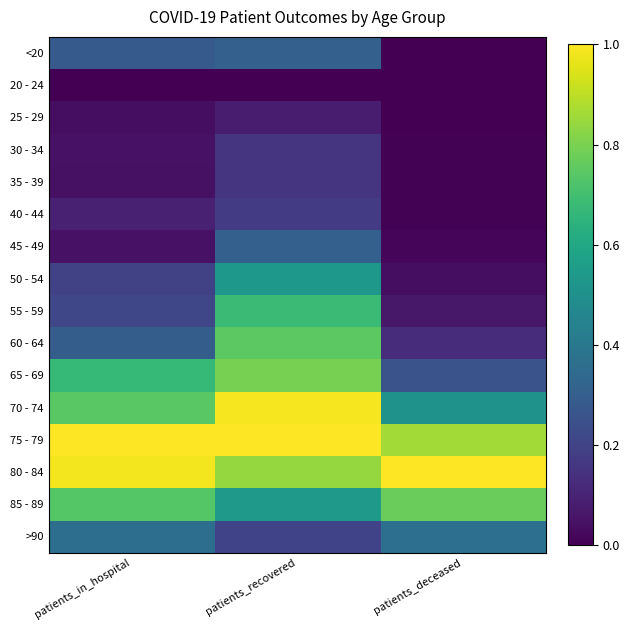

At patients_deceased, list the series in order from largest to smallest.

80 - 84, 75 - 79, 85 - 89, 70 - 74, >90, 65 - 69, 60 - 64, 55 - 59, 50 - 54, 45 - 49, 40 - 44, 35 - 39, 30 - 34, <20, 20 - 24, 25 - 29